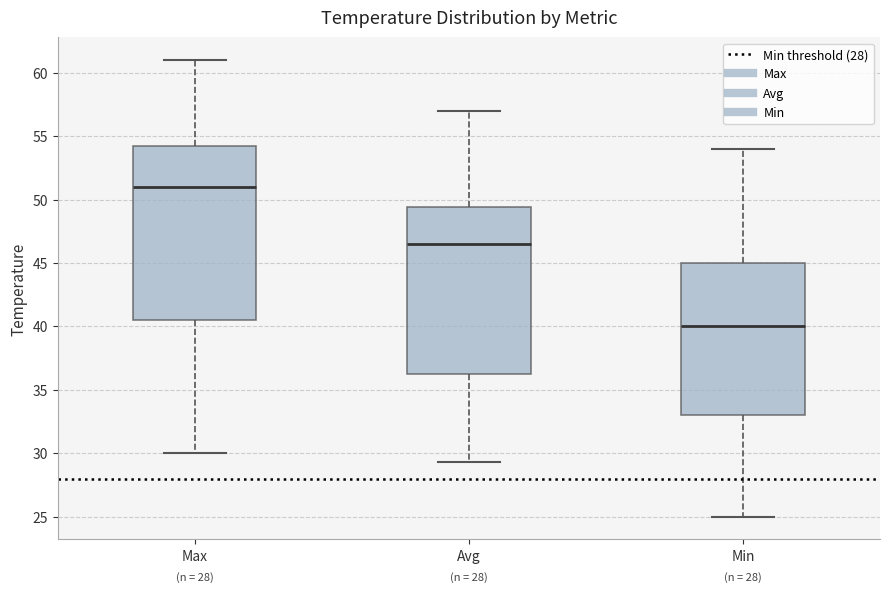

Which box has the lowest median line?

Min